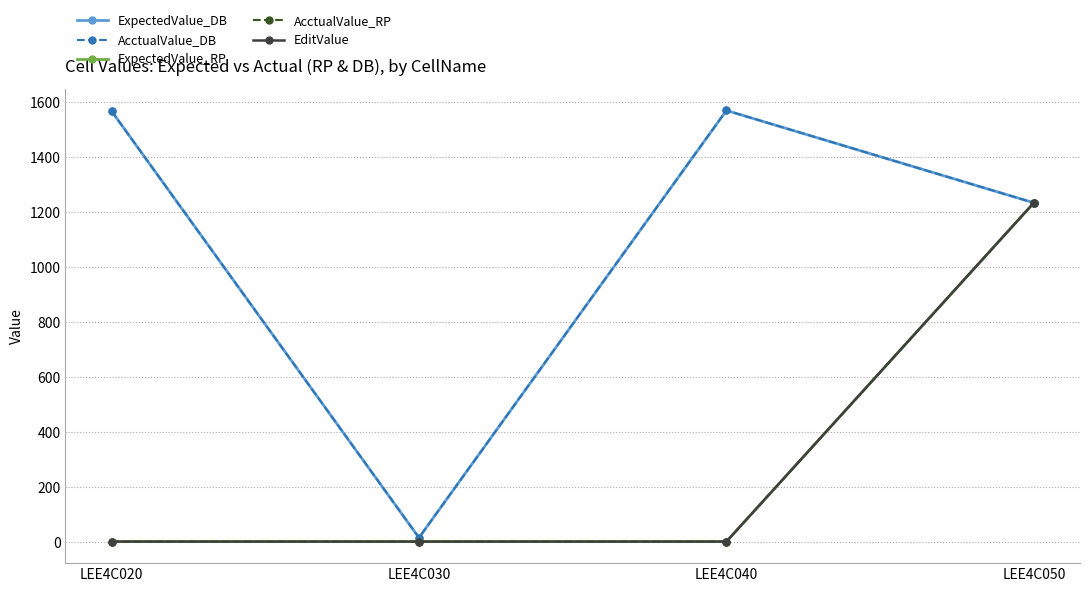

Reading left to right, what are all the values shown in this chart?

ExpectedValue_DB: 1567.8	15.7	1570.0	1234.0
AcctualValue_DB: 1567.8	15.7	1570.0	1234.0
ExpectedValue_RP: 1.6	1.6	1.6	1234.0
AcctualValue_RP: 1.6	1.6	1.6	1234.0
EditValue: 1.6	1.6	1.6	1234.5